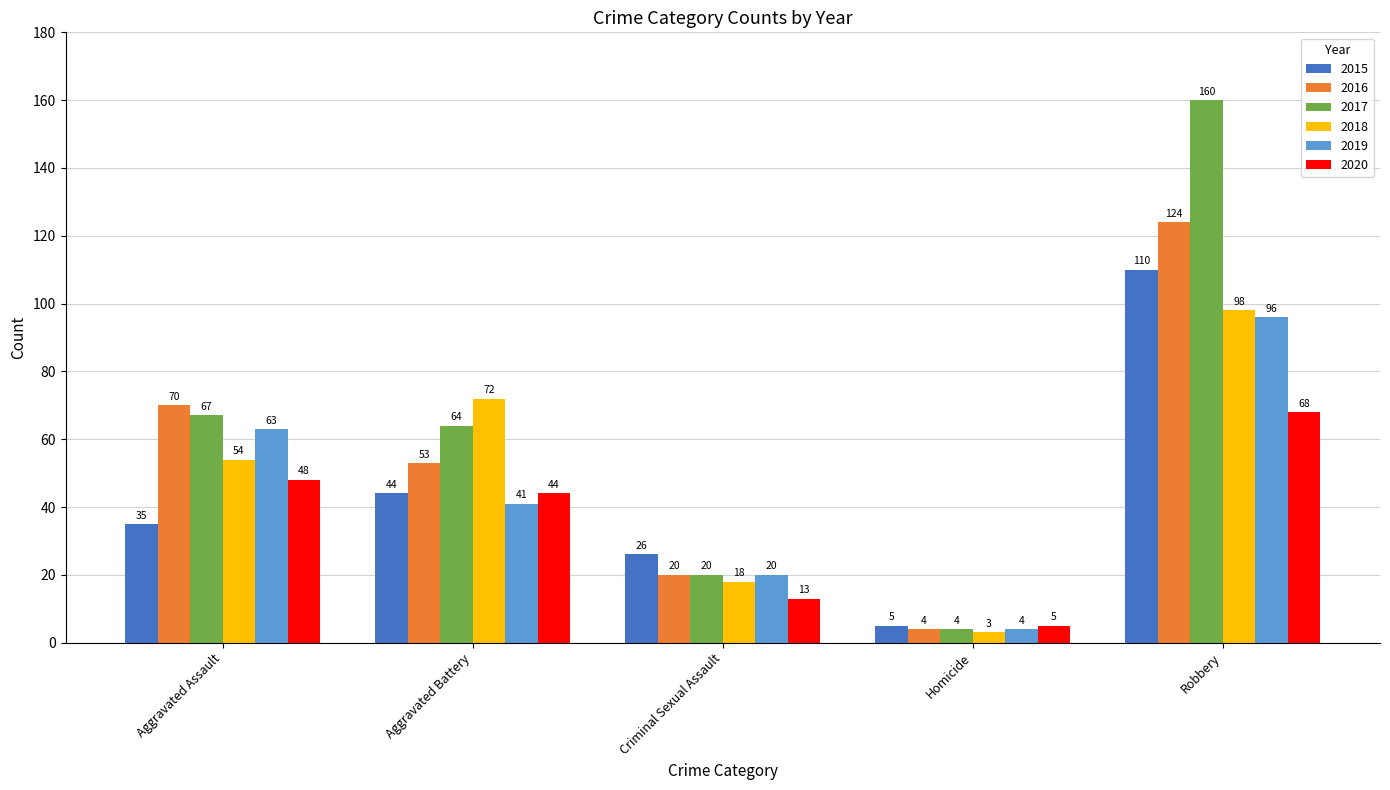

What is the minimum value for 2020?

5